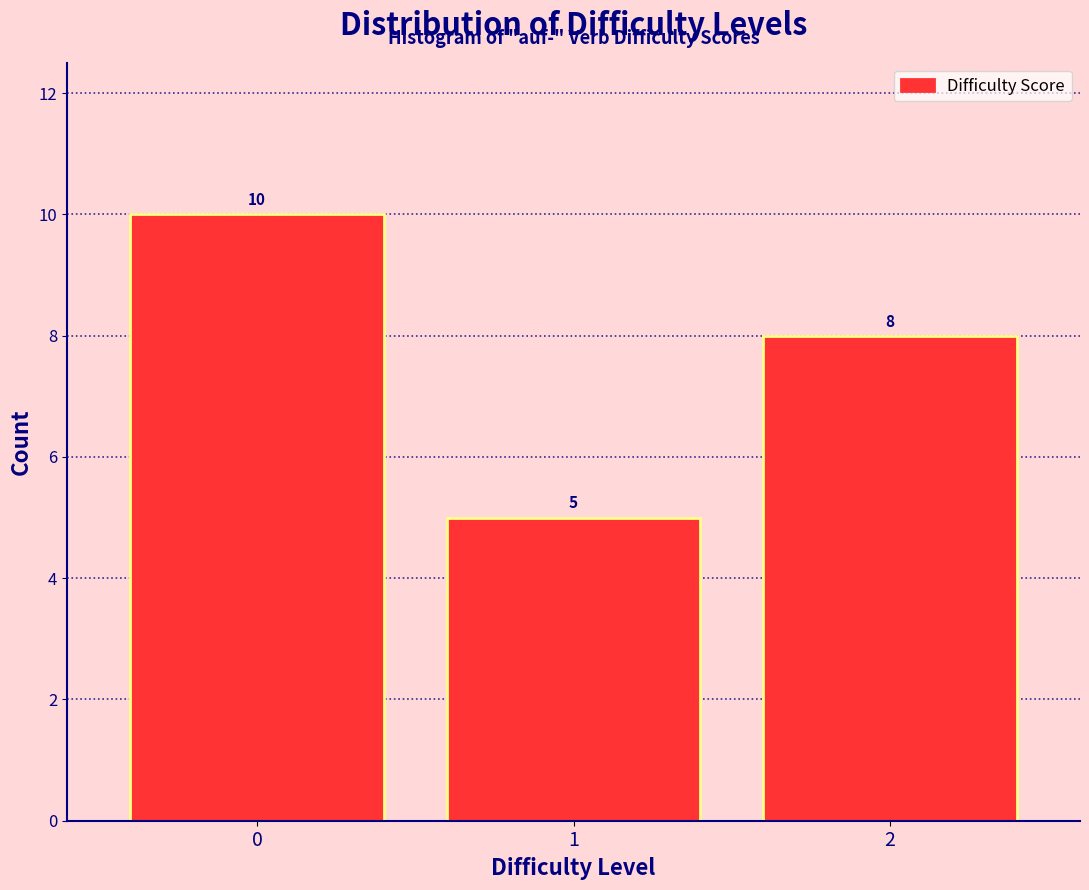

Reading left to right, transcribe all the data shown in this chart.

0=10	1=5	2=8